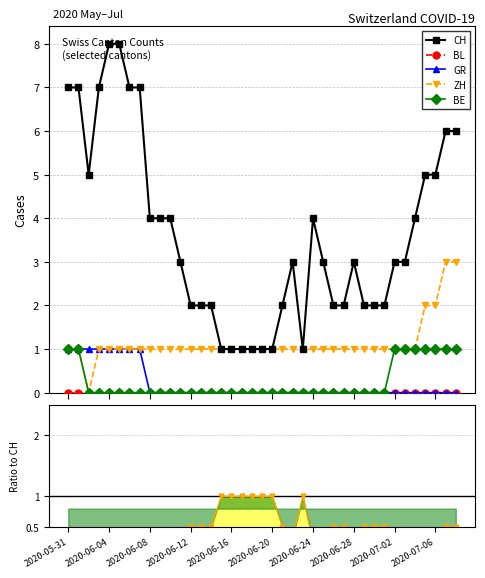

Read the CH value at 22.

3.0